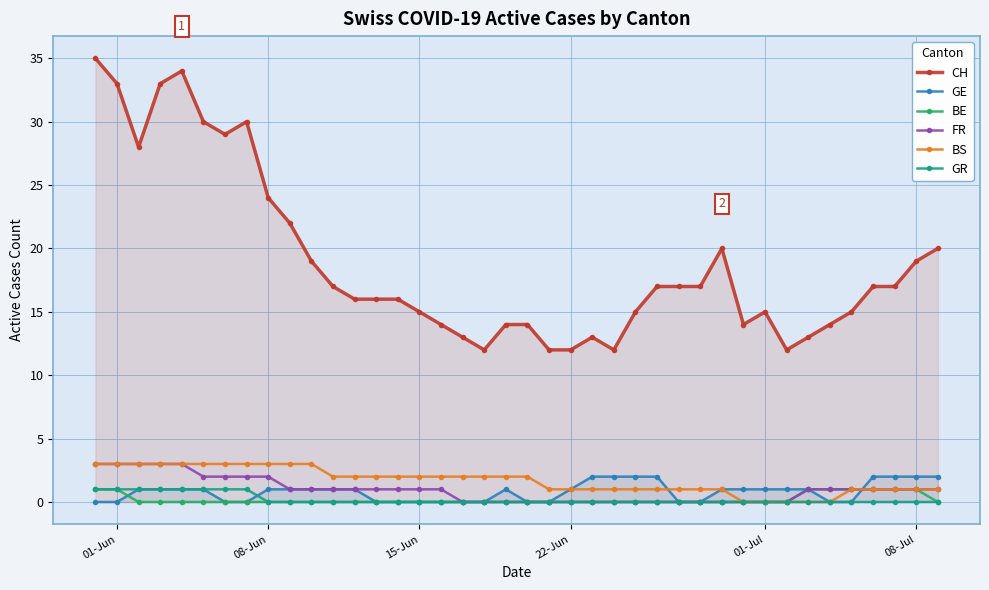

What is the average value of the GE series?

1